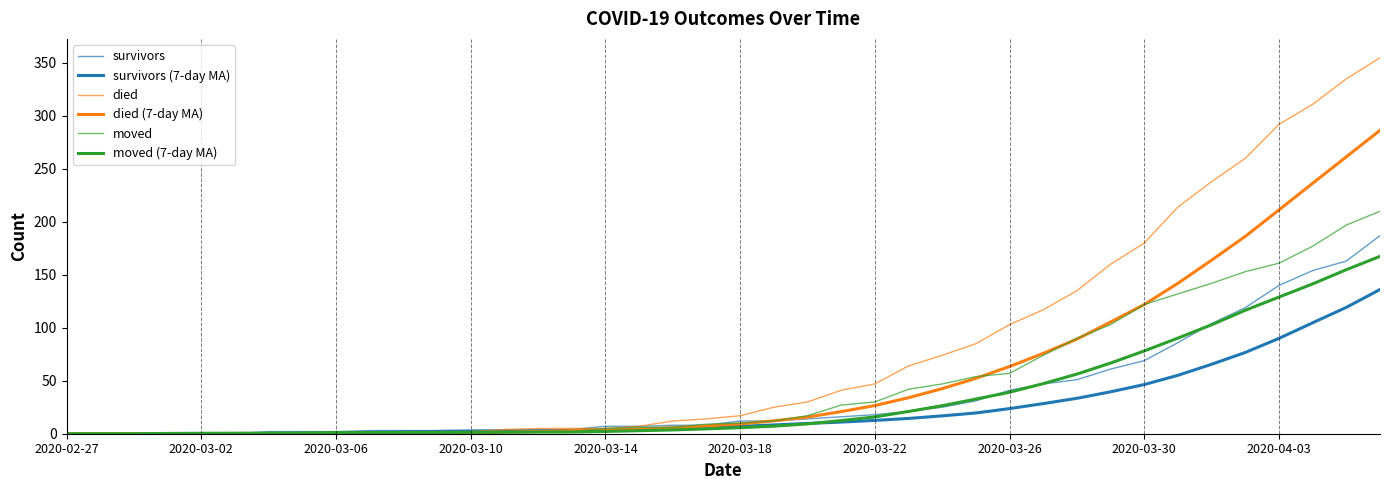

Reading right to left, what are all the values shown in this chart?

survivors: 187.0	163.0	154.0	140.0	119.0	104.0	86.0	69.0	61.0	51.0	47.0	41.0	31.0	25.0	21.0	18.0	16.0	14.0	12.0	12.0	8.0	8.0	7.0	7.0	4.0	3.0	3.0	3.0	3.0	3.0	3.0	2.0	2.0	2.0	0.0	0.0	0.0	0.0	0.0	0.0
survivors (7-day MA): 136.1	119.3	104.7	90.0	76.7	65.6	55.1	46.4	39.6	33.4	28.4	23.7	19.6	16.9	14.4	12.6	11.0	9.7	8.3	7.0	5.7	5.0	4.3	3.7	3.1	2.9	2.7	2.6	2.1	1.7	1.3	0.9	0.6	0.3	0.0	0.0	0.0	0.0	0.0	0.0
died: 355.0	335.0	311.0	292.0	260.0	238.0	214.0	180.0	160.0	135.0	117.0	103.0	85.0	74.0	64.0	47.0	41.0	30.0	25.0	17.0	14.0	12.0	7.0	5.0	5.0	5.0	4.0	2.0	2.0	2.0	0.0	0.0	0.0	0.0	0.0	0.0	0.0	0.0	0.0	0.0
died (7-day MA): 286.4	261.4	236.4	211.3	186.3	163.9	142.0	122.0	105.4	89.3	75.9	63.4	52.3	42.6	34.0	26.6	20.9	15.7	12.1	9.3	7.4	5.7	4.3	3.6	2.9	2.1	1.4	0.9	0.6	0.3	0.0	0.0	0.0	0.0	0.0	0.0	0.0	0.0	0.0	0.0
moved: 210.0	197.0	177.0	161.0	153.0	142.0	132.0	122.0	103.0	90.0	74.0	57.0	54.0	47.0	42.0	30.0	27.0	17.0	12.0	10.0	9.0	6.0	6.0	5.0	2.0	2.0	2.0	2.0	1.0	1.0	1.0	2.0	1.0	1.0	1.0	1.0	1.0	0.0	0.0	0.0
moved (7-day MA): 167.4	154.9	141.4	129.0	116.6	102.9	90.3	78.1	66.7	56.3	47.3	39.1	32.7	26.4	21.0	15.9	12.4	9.3	7.1	5.7	4.6	3.6	2.9	2.1	1.6	1.6	1.4	1.3	1.1	1.1	1.1	1.0	0.7	0.6	0.5	0.4	0.2	0.0	0.0	0.0